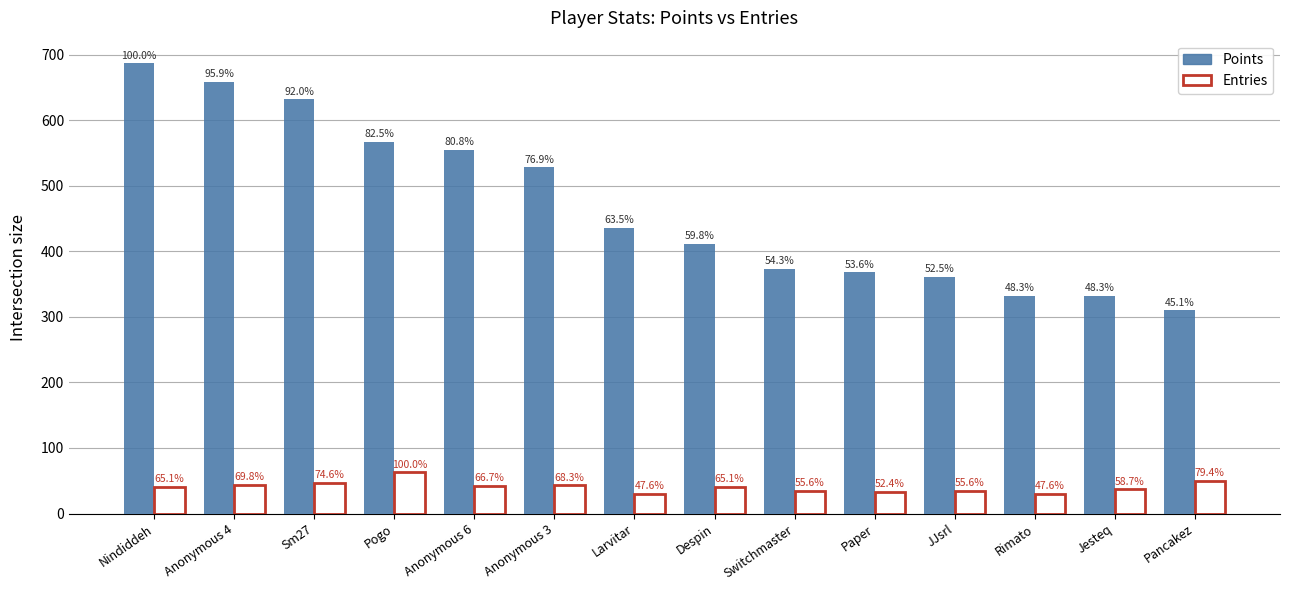

How many bars are there in total?

28